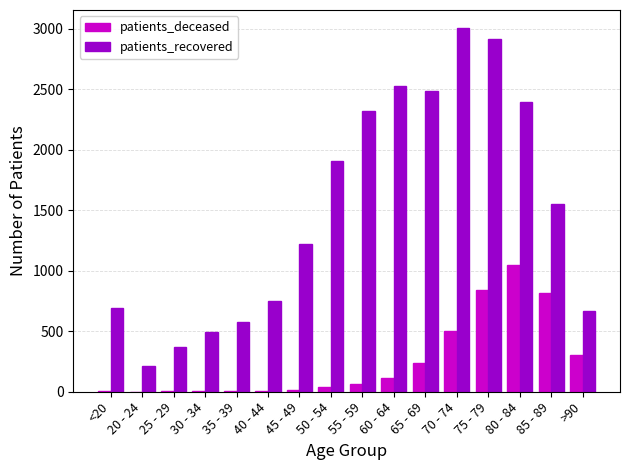

What is the average value of the patients_deceased series?

250